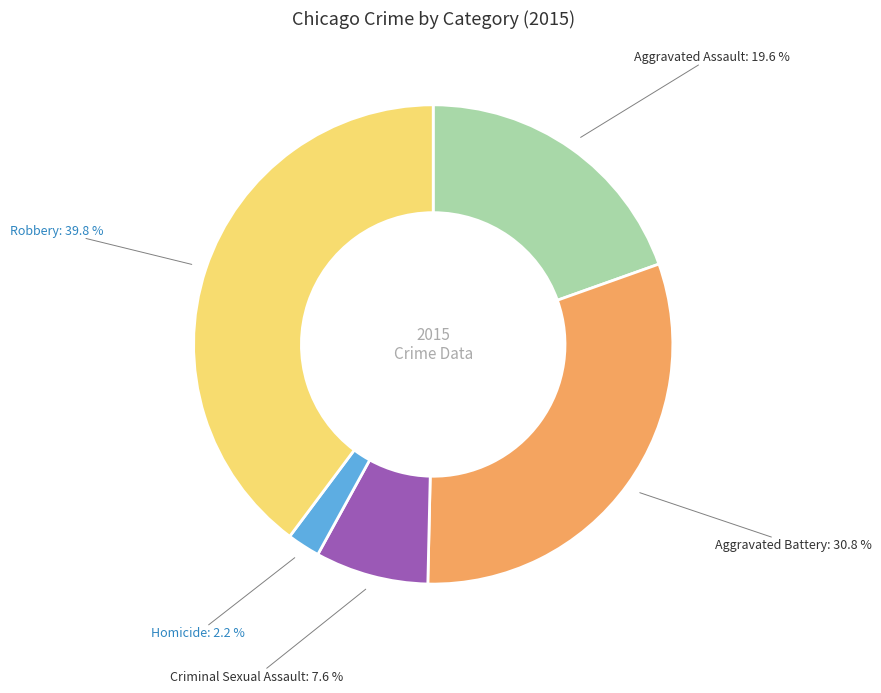

Which slice is the largest?

Robbery